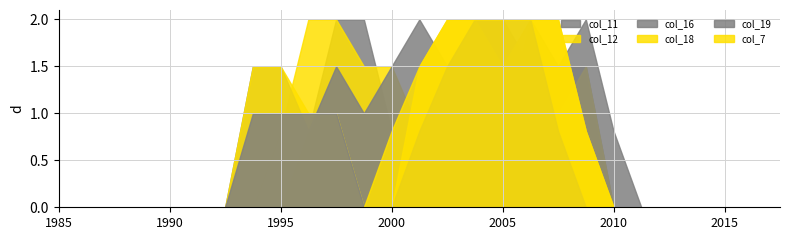

What is the maximum value shown in the chart?

2.0